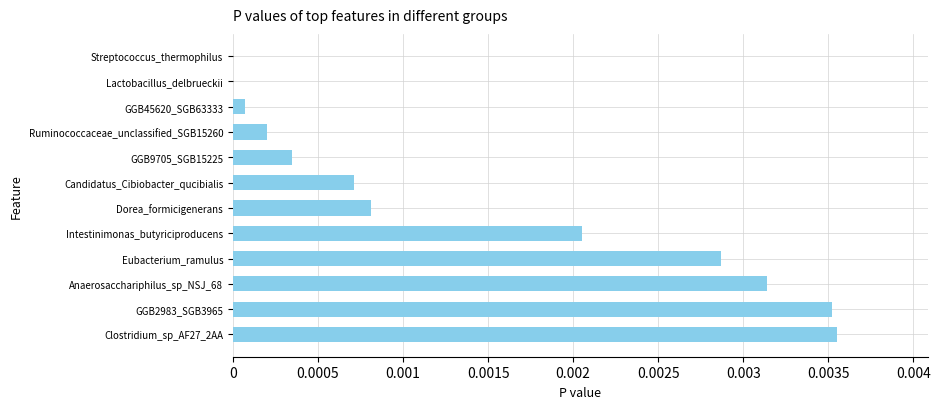

True or false: the data shows 0.0 at Clostridium_sp_AF27_2AA.

True